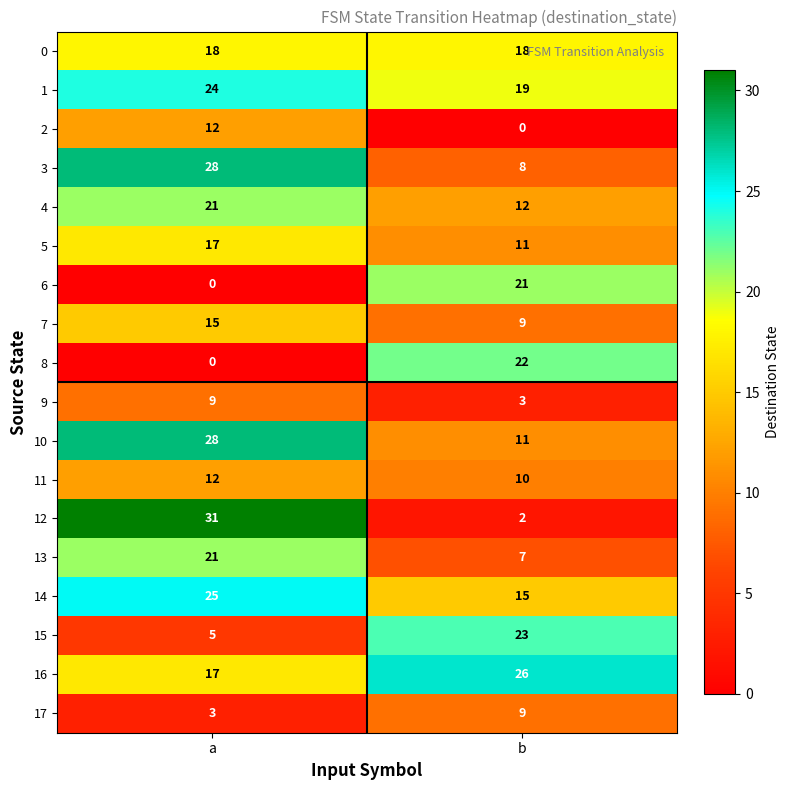

Which series changed the most between a and b?

12